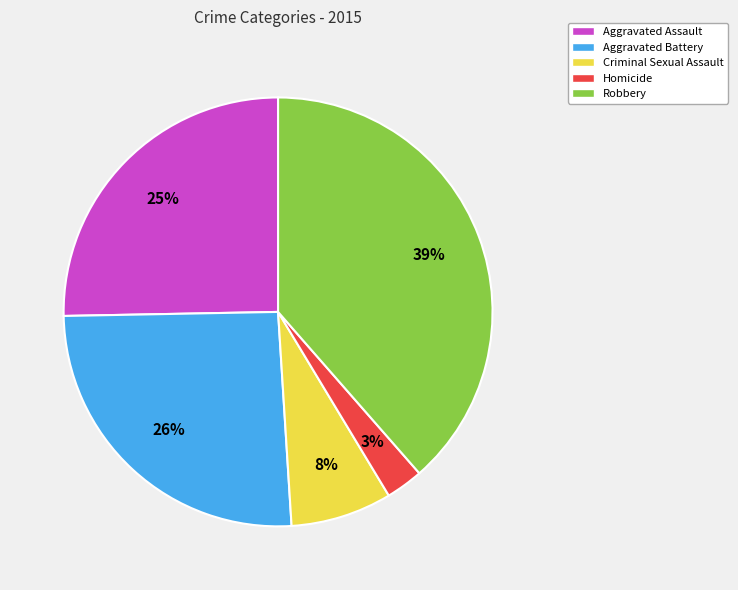

What is the ratio of the value at Robbery to the value at Aggravated Battery?

1.5